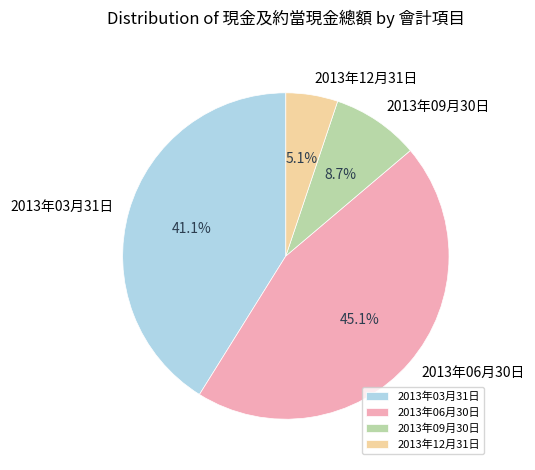

To the nearest percent, what portion does 2013年12月31日 represent?

5%